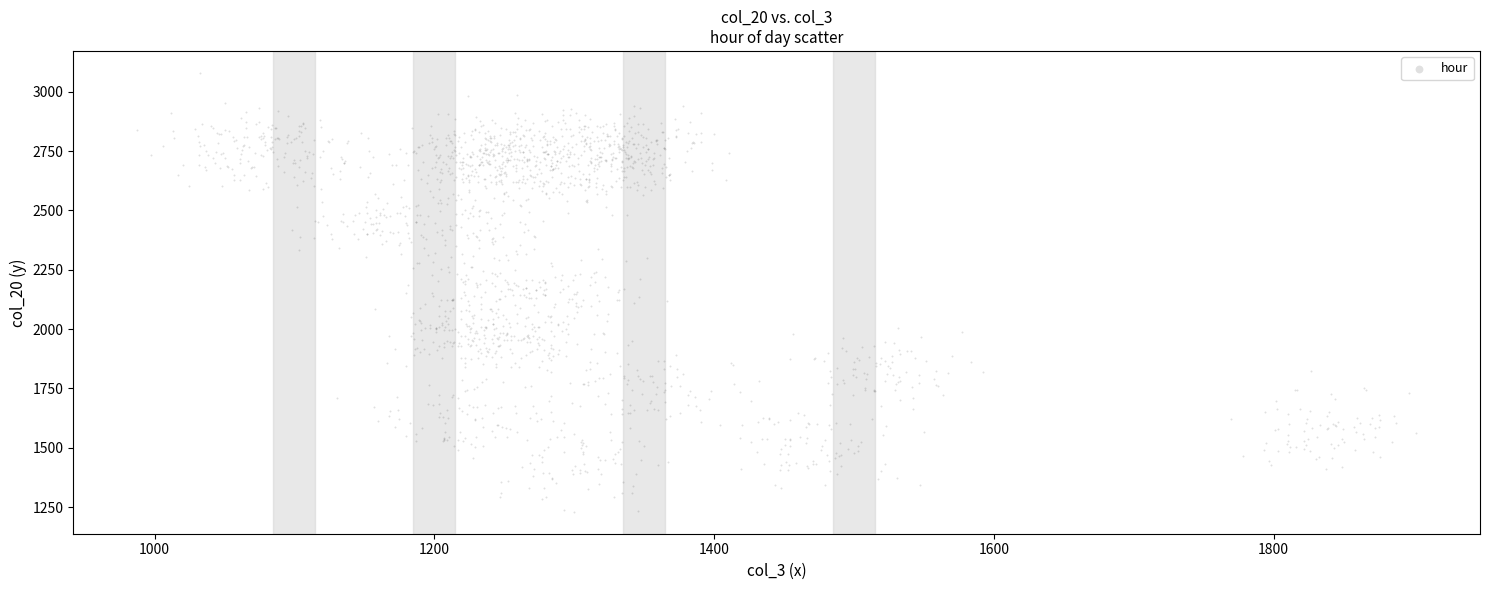

What is the range of Y values (max minus min)?

1849.5